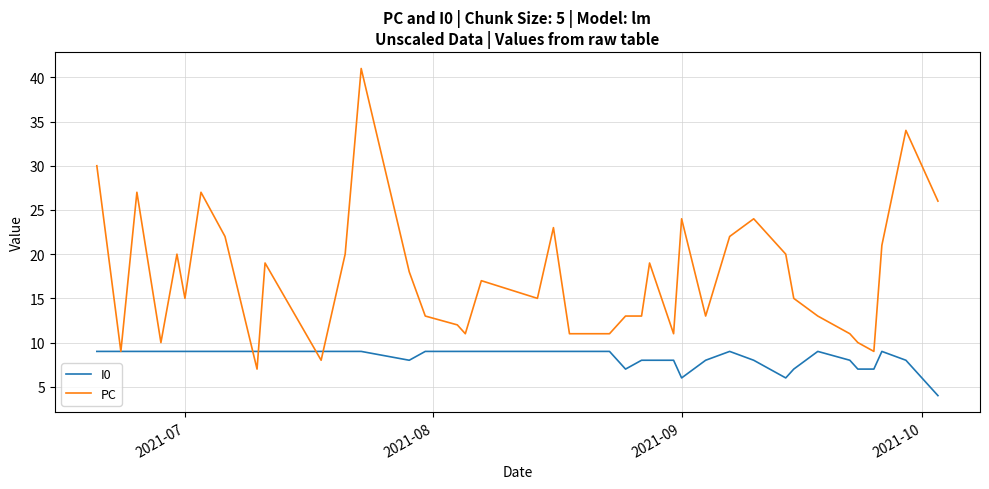

True or false: PC and I0 cross at least once.

True